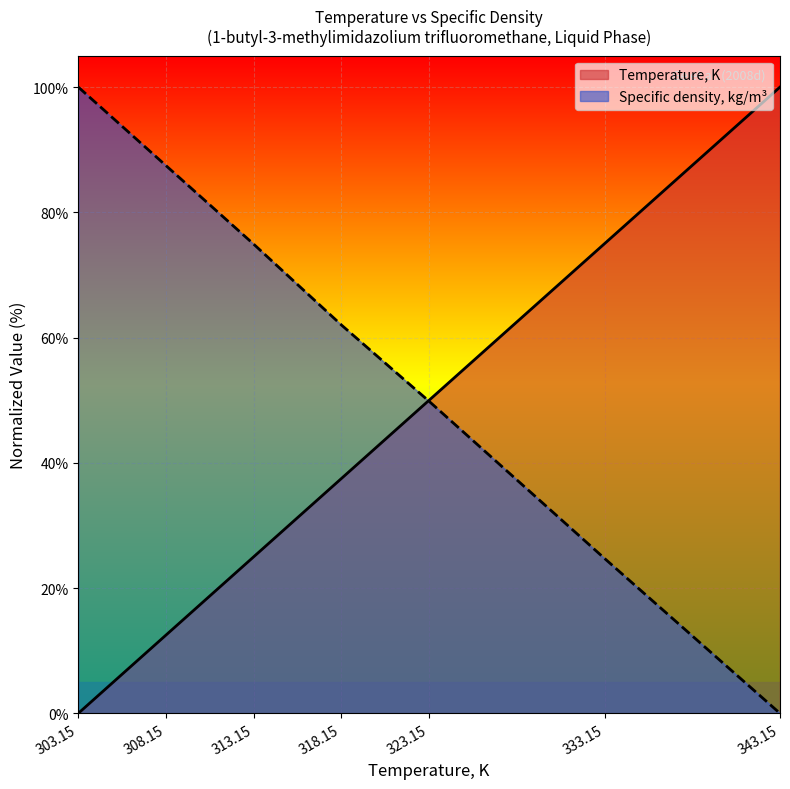

The Temperature, K series shows 50.0 at 323.15. True or false?

True